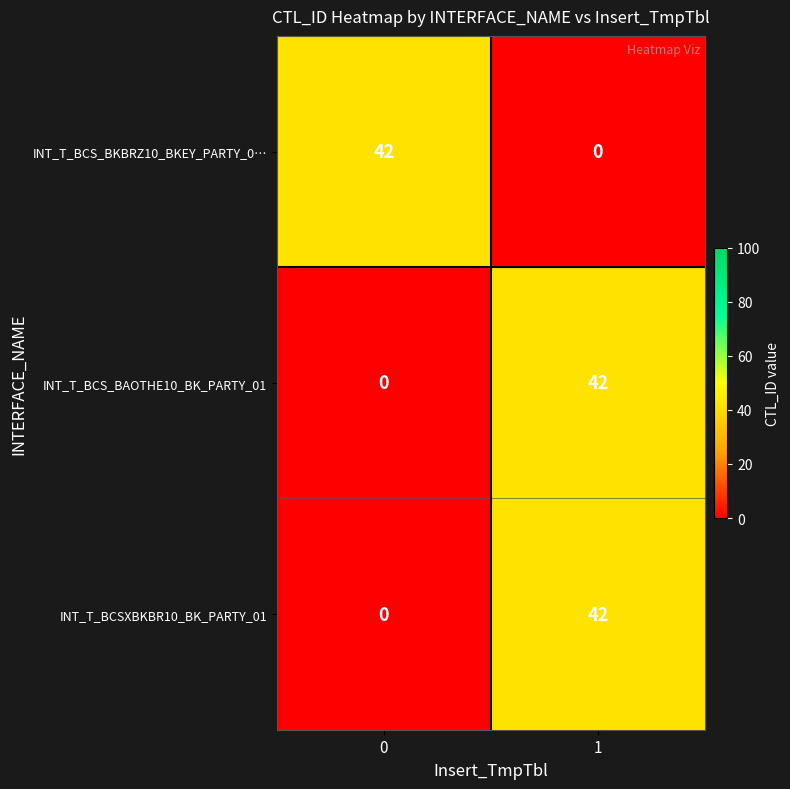

What is the spread (max minus min) of values at 1?

42